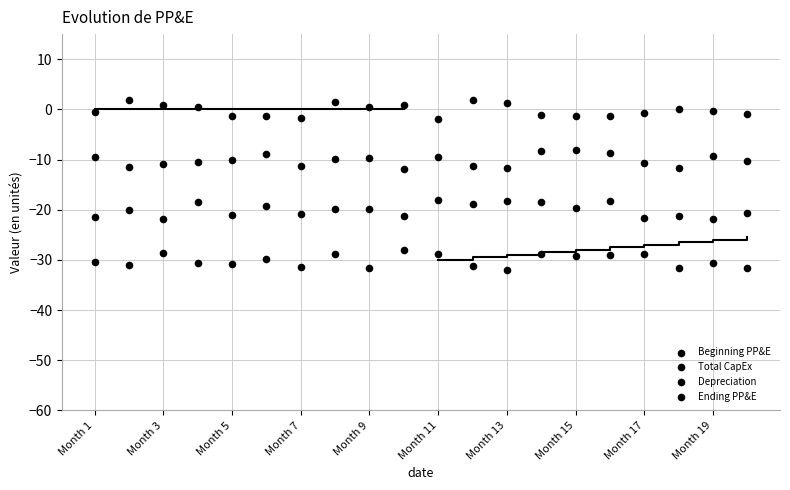

How many data points are displayed?

80